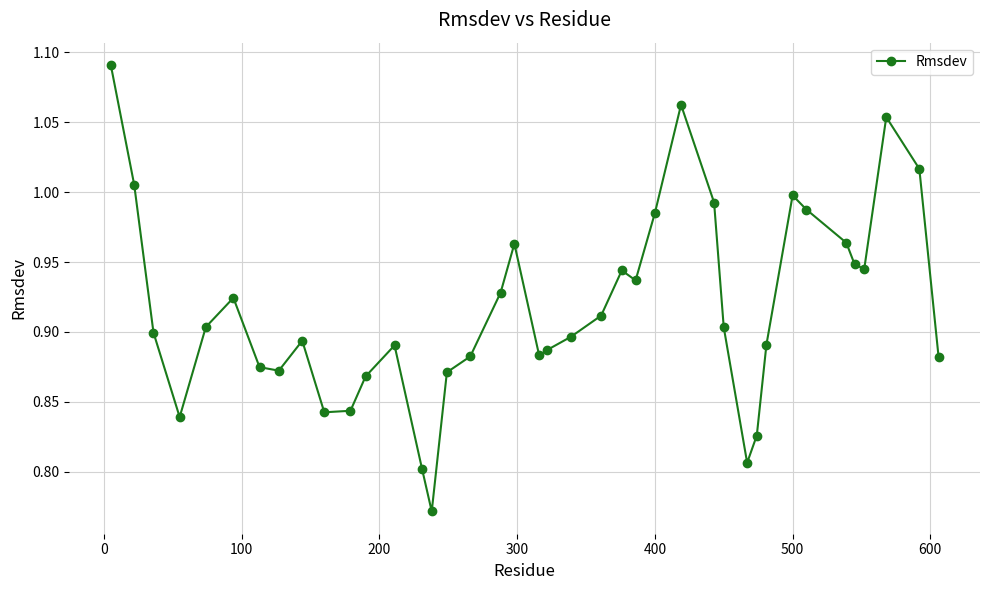

What is the difference between the maximum and minimum values?

0.3